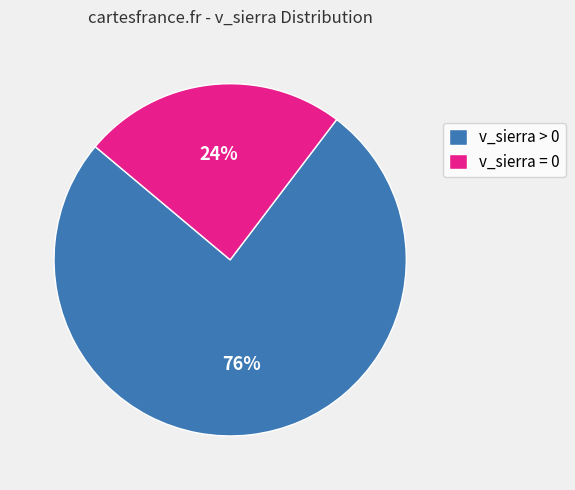

Is it true that v_sierra = 0 is 15% of the pie?

False